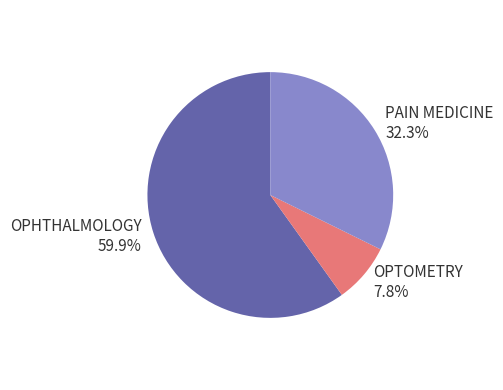

What is the smallest slice in the pie chart?

OPTOMETRY